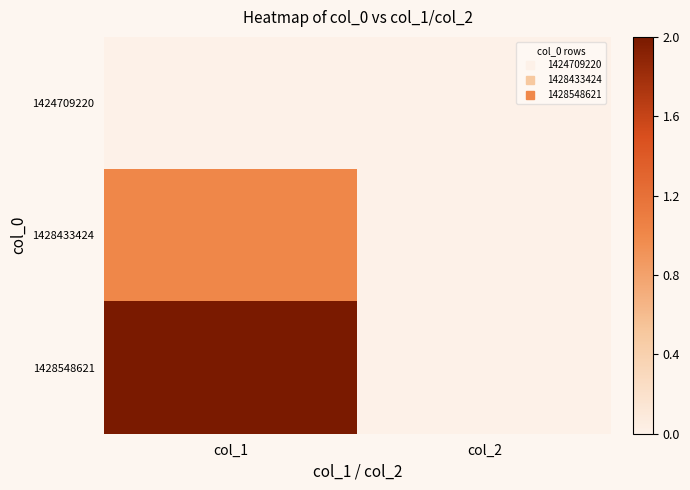

At which category does the chart reach its minimum across all series?

col_1